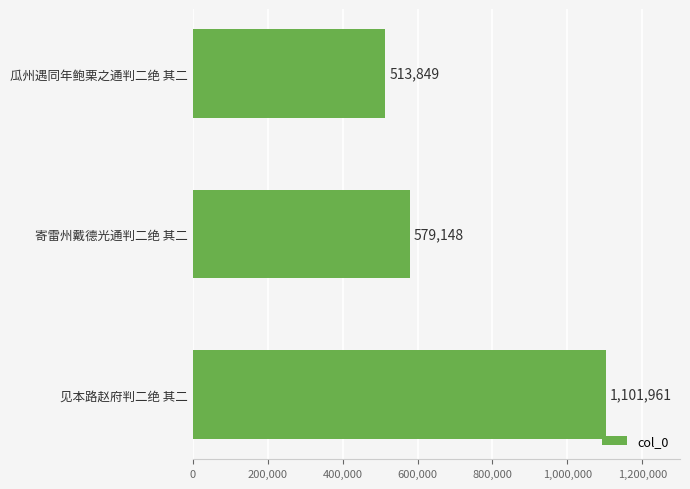

Are the bars grouped side by side (vs. stacked)?

No